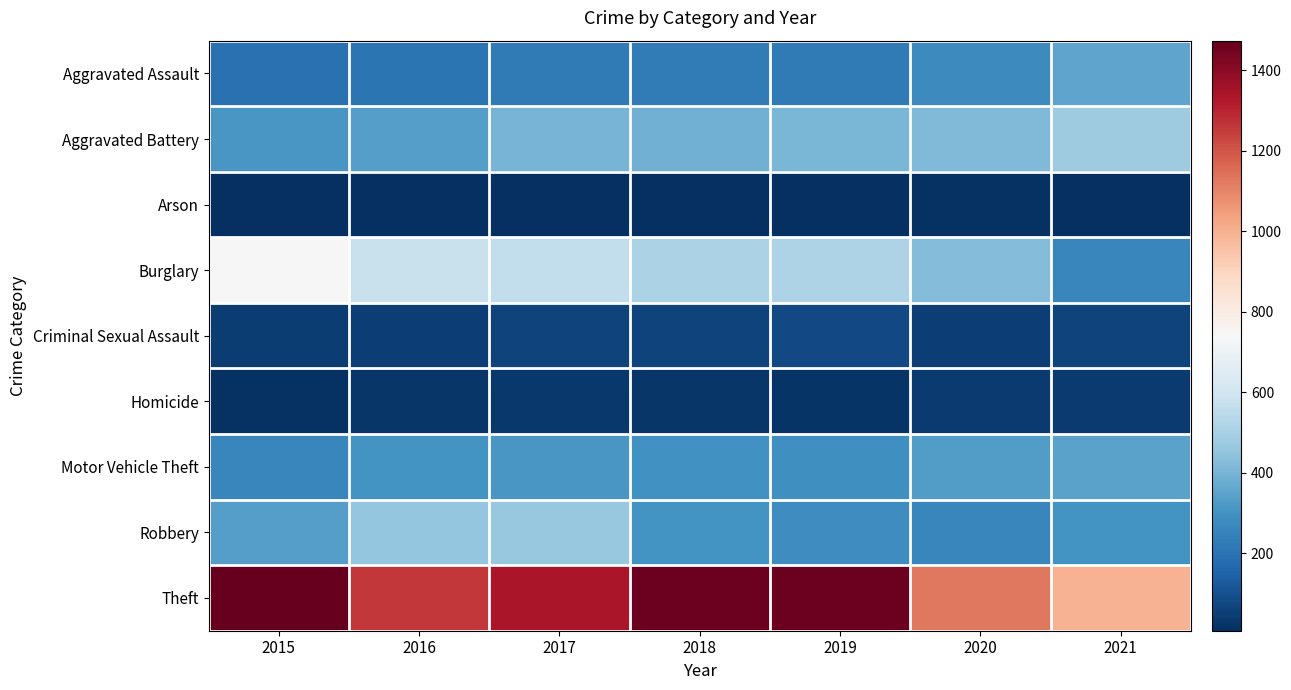

What is the spread (max minus min) of values at 2015?

1465